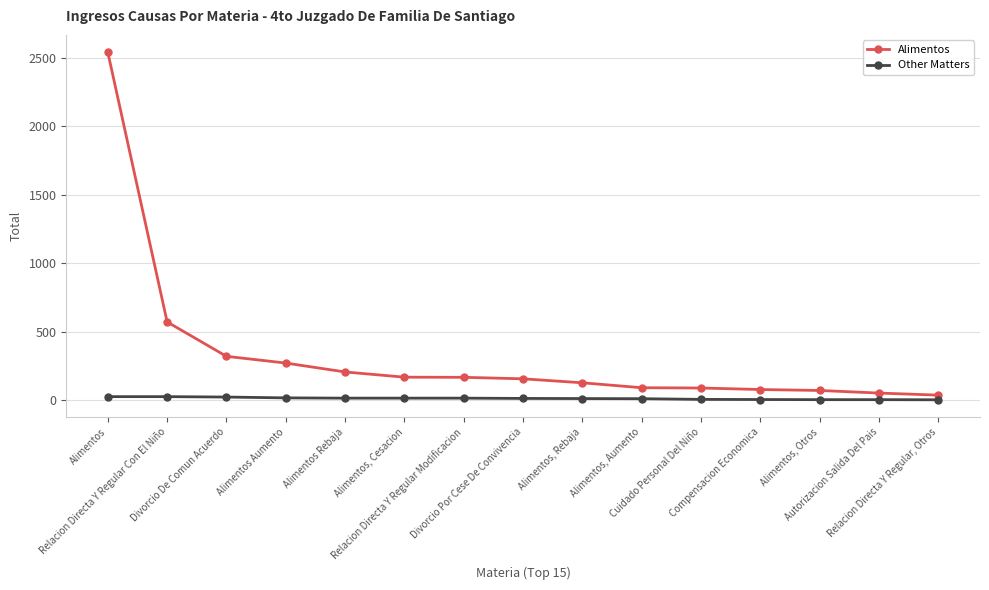

Is the value of Other Matters at Cuidado Personal Del Niño greater than the value of Alimentos at Alimentos Aumento?

No